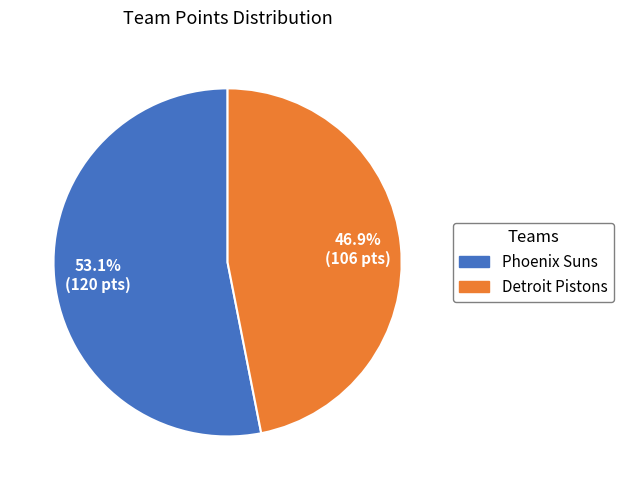

Which category accounts for the majority?

Phoenix Suns